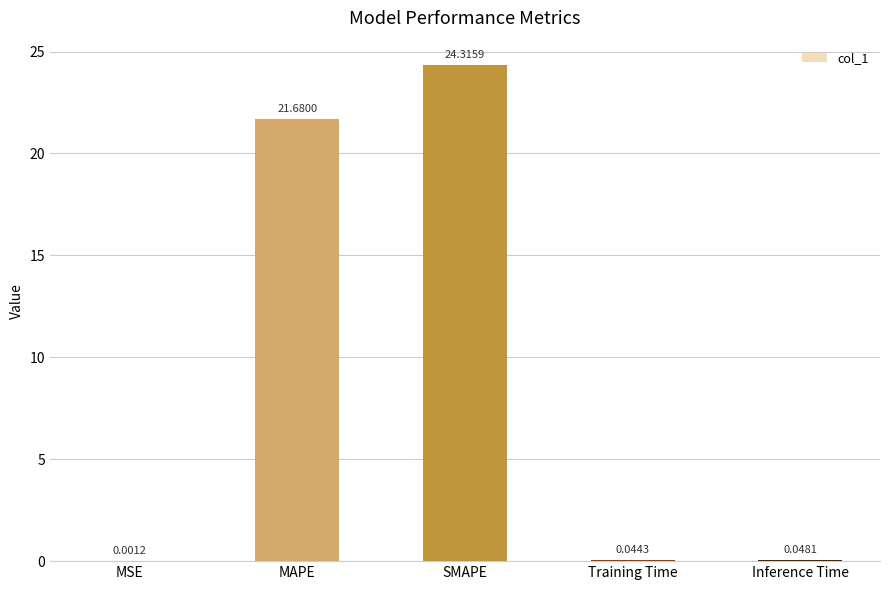

Between Training Time and Inference Time, which is larger?

Inference Time